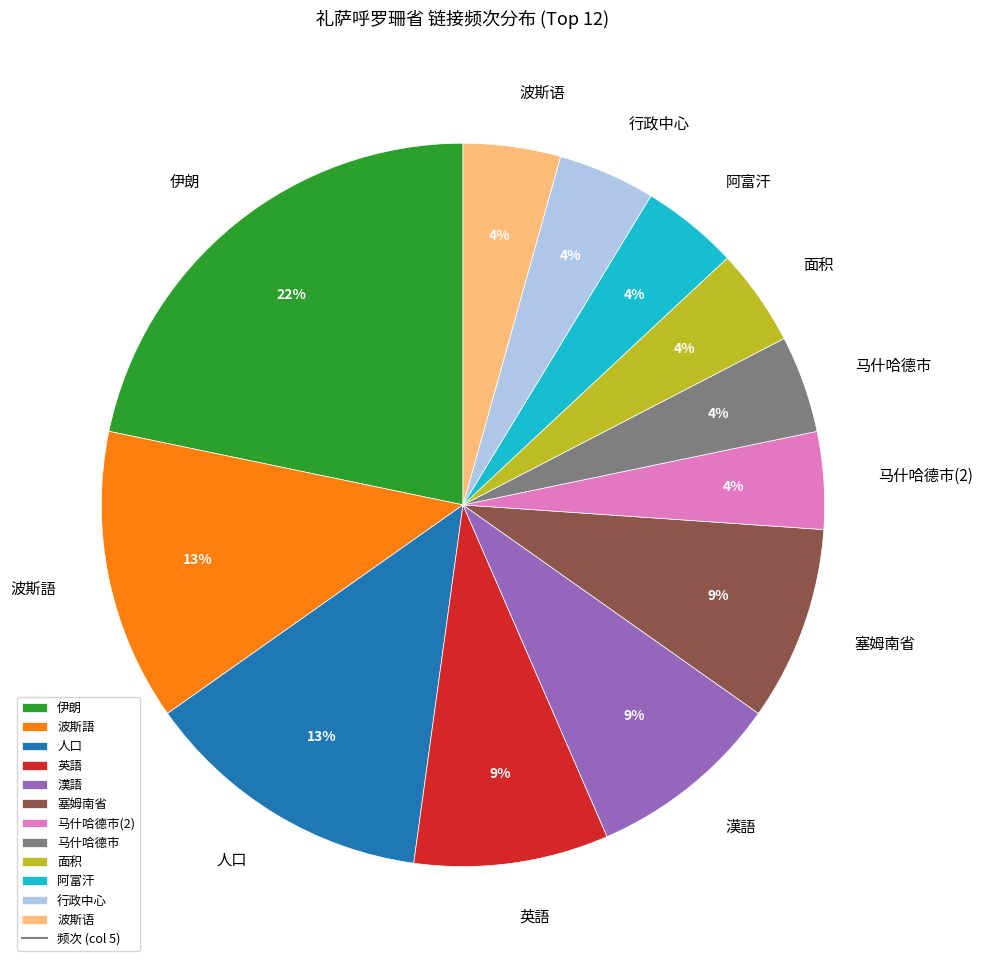

Which has a higher value, 伊朗 or 漢語?

伊朗